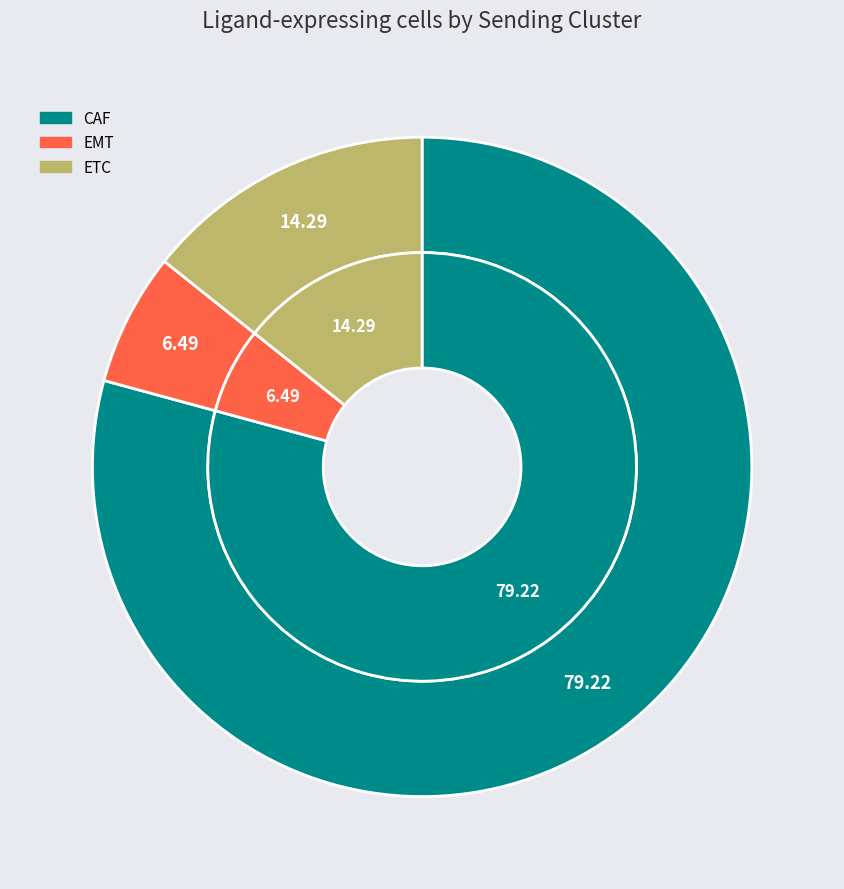

Which category has the smallest portion of the pie?

EMT